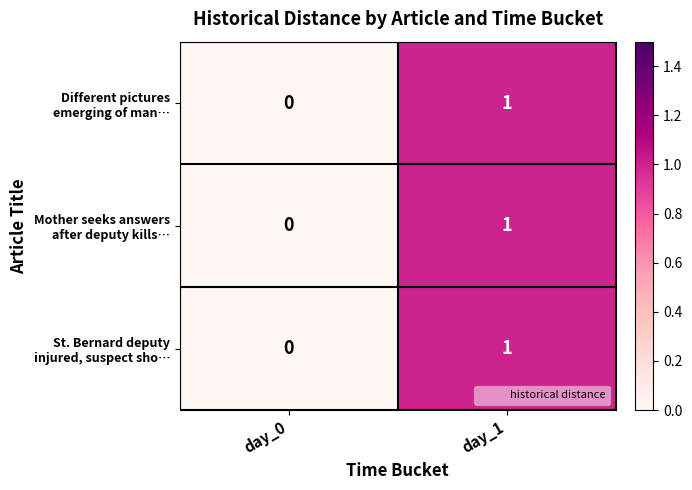

Which category has the highest value across all series?

day_1